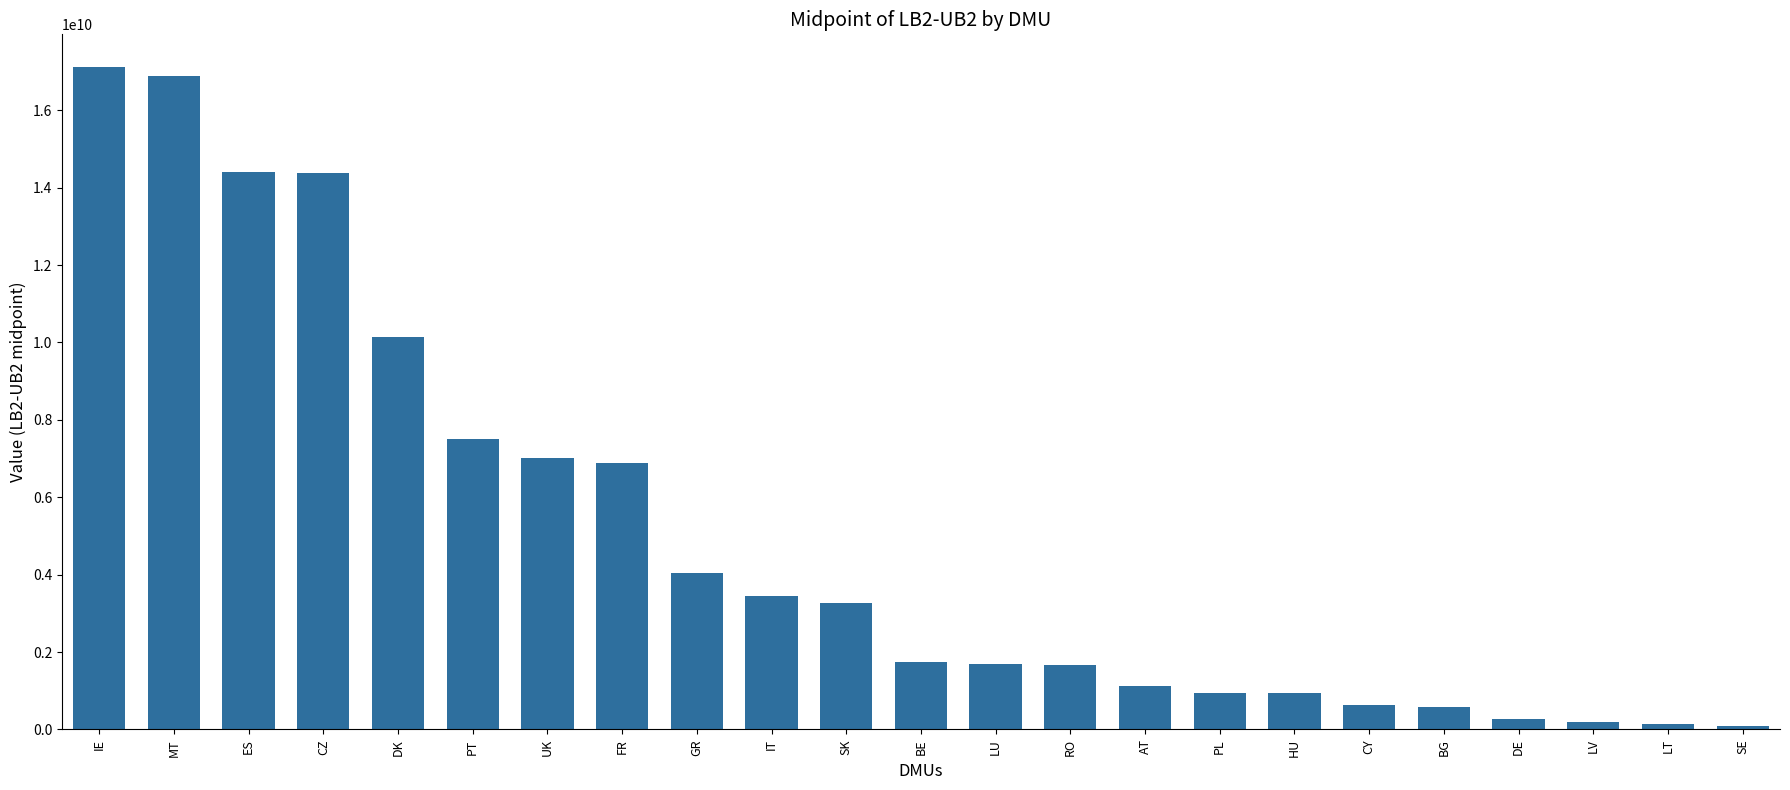

What is the maximum value shown in the chart?

17105046580.0